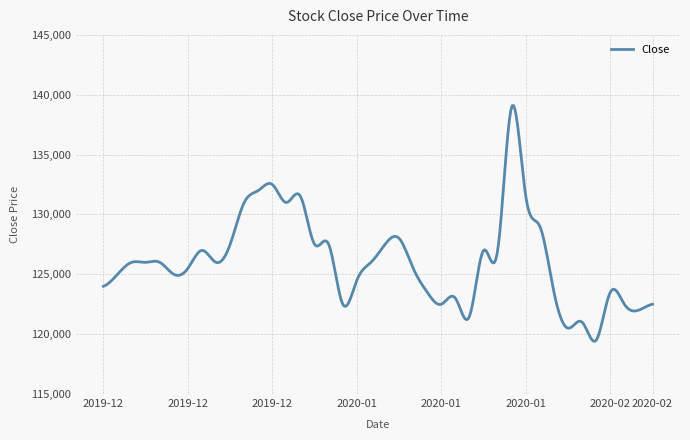

What is the maximum value shown in the chart?

139097.6